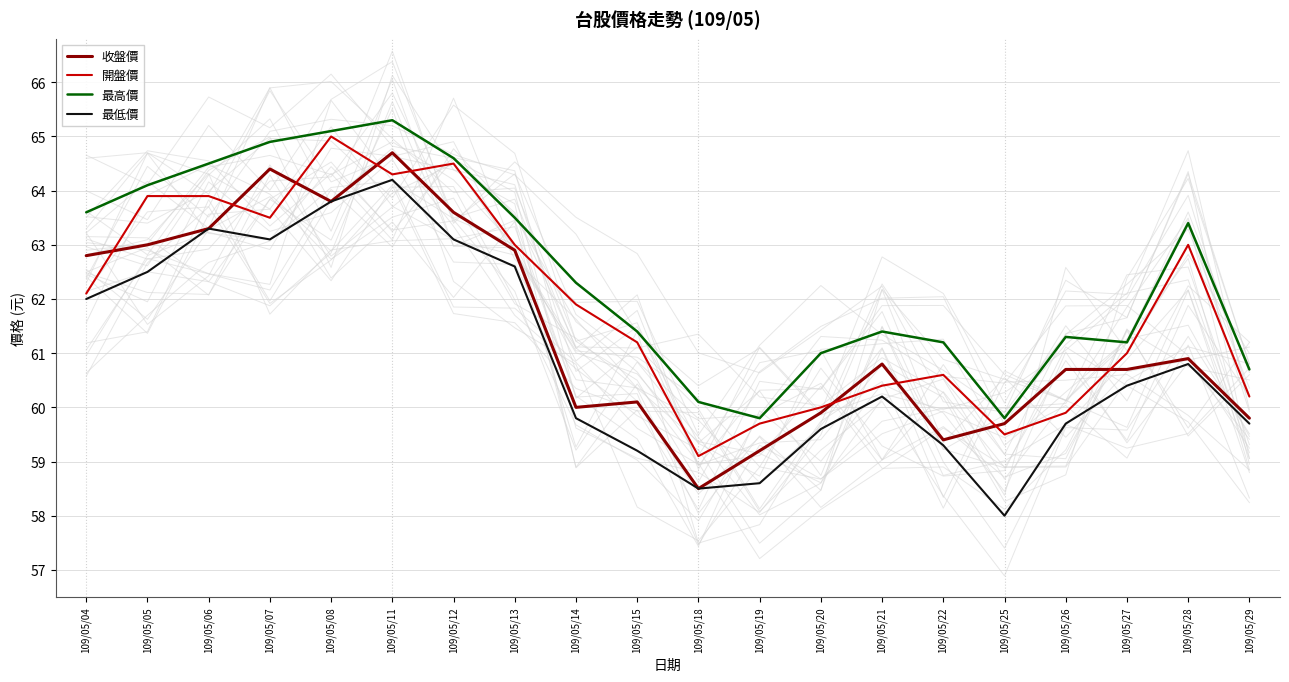

How many interior local peaks does the 開盤價 series have?

4